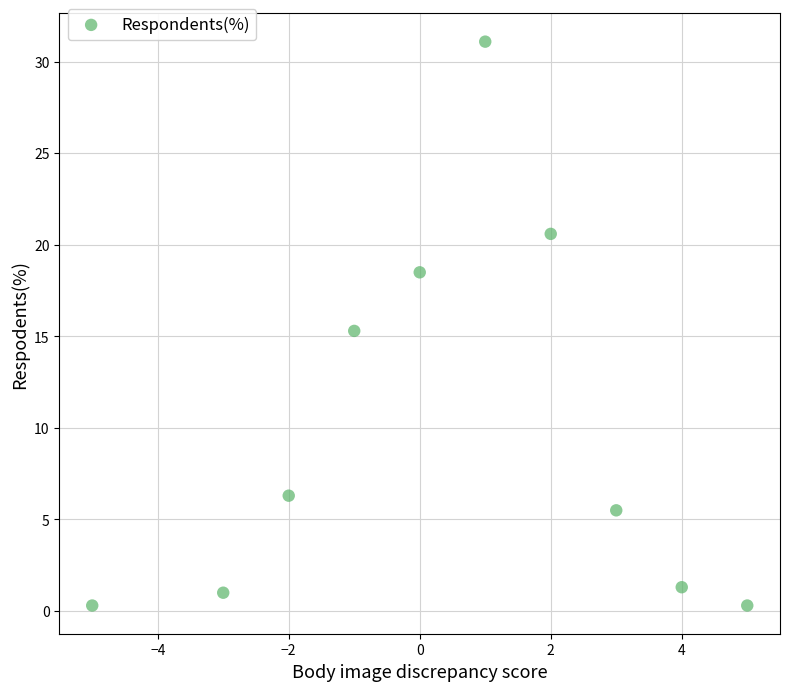

What is the range of X values (max minus min)?

10.0